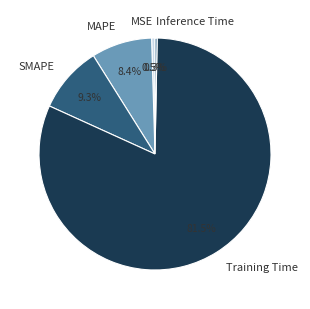

What percentage do MAPE and Training Time together represent?

89.9%